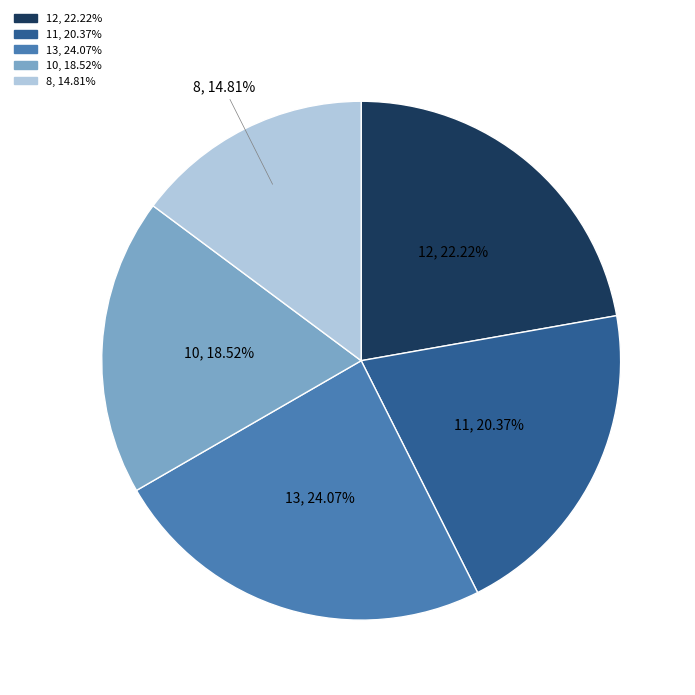

What percentage is the 10 slice, to the nearest percent?

19%